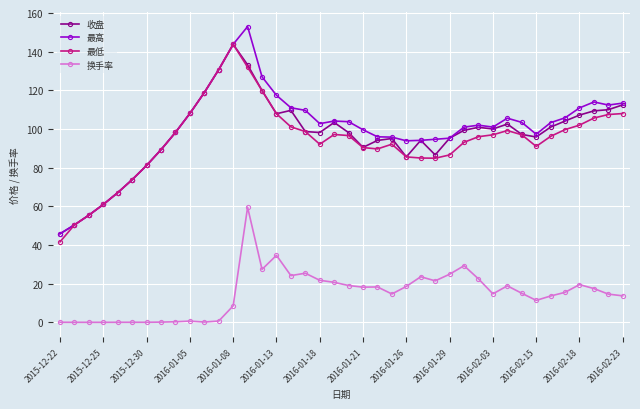

How many lines are shown in the chart?

4